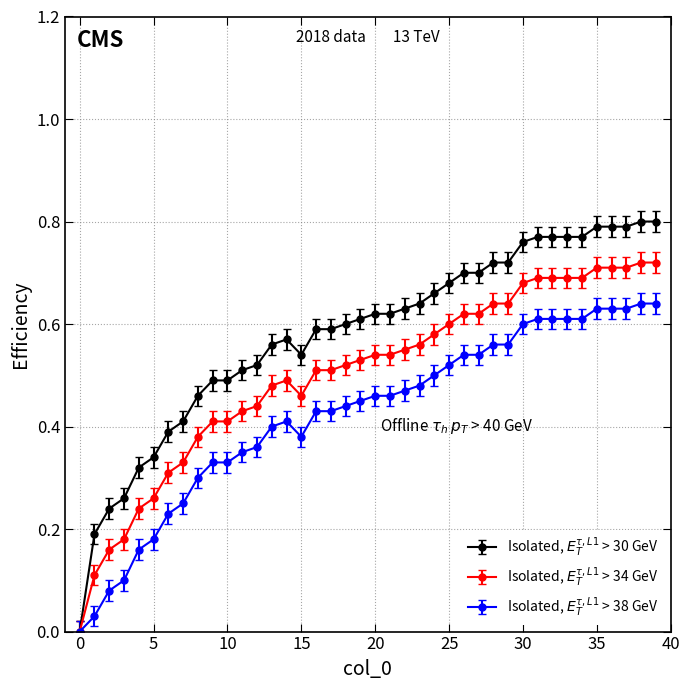

How many data points does each series have?

40